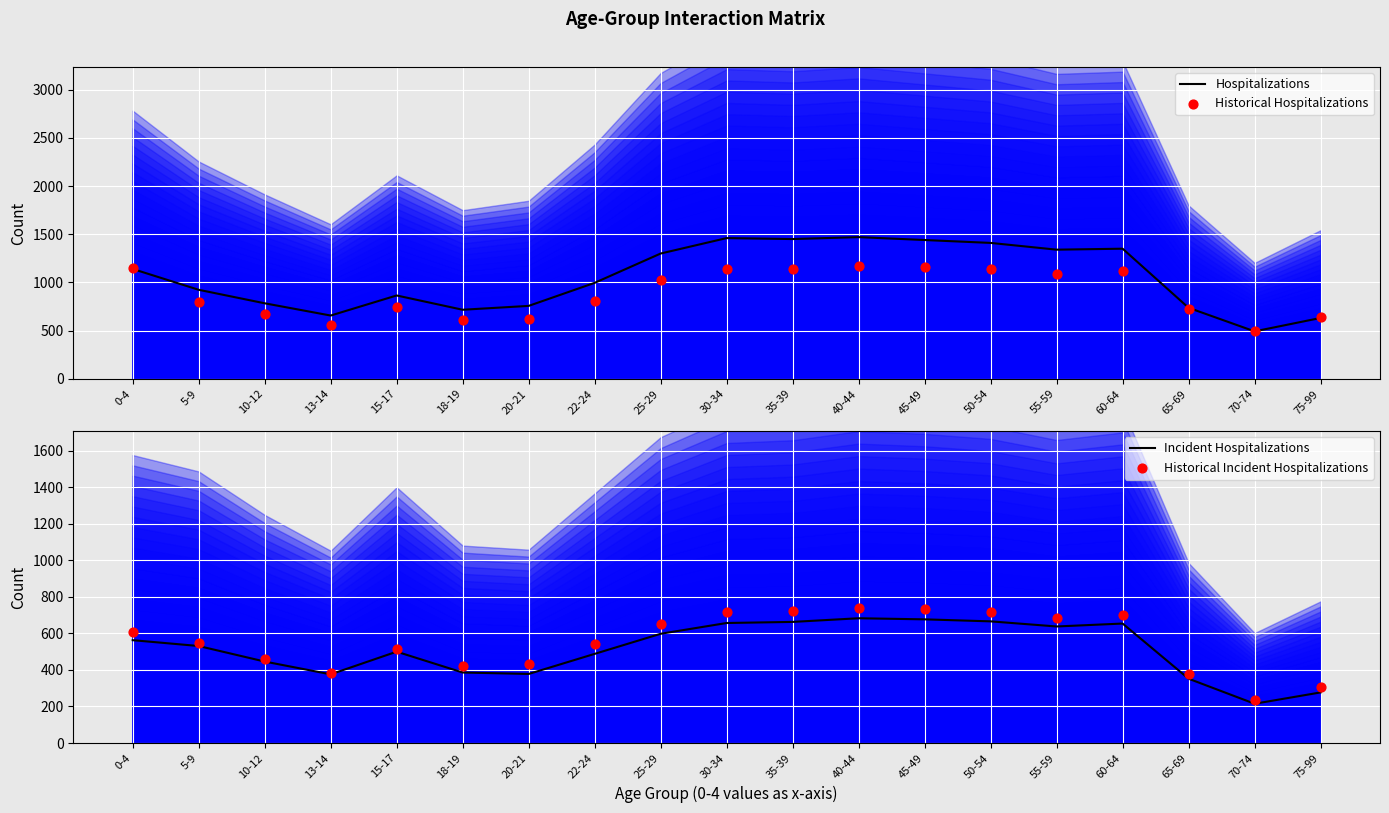

Is the value of Historical Hospitalizations at 75-99 greater than the value of Incident Hospitalizations at 40-44?

No